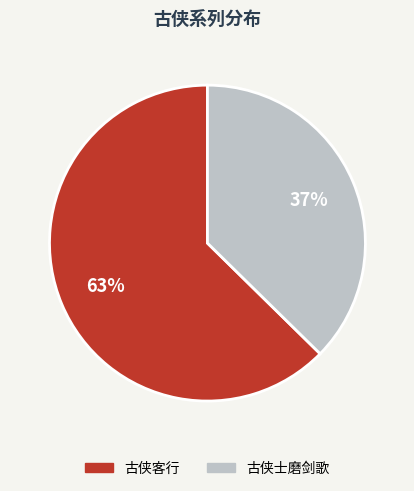

Which category has the biggest portion of the pie?

古侠客行